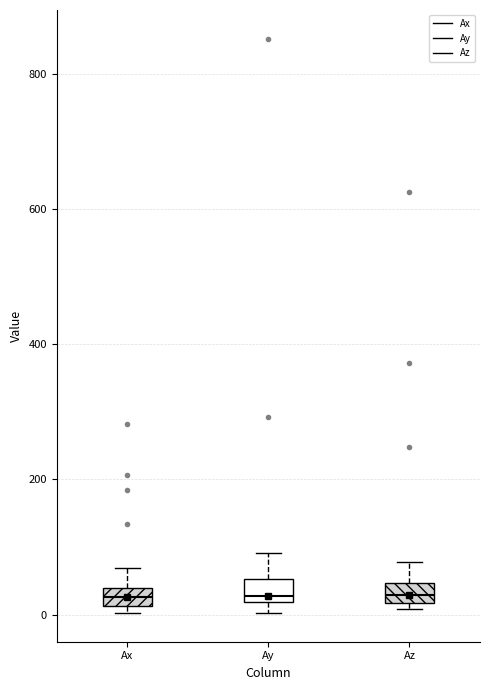

Where is the upper edge of the box for Az on the y-axis? The values are not printed on the chart, so give them approximately, as read against the axis.

40